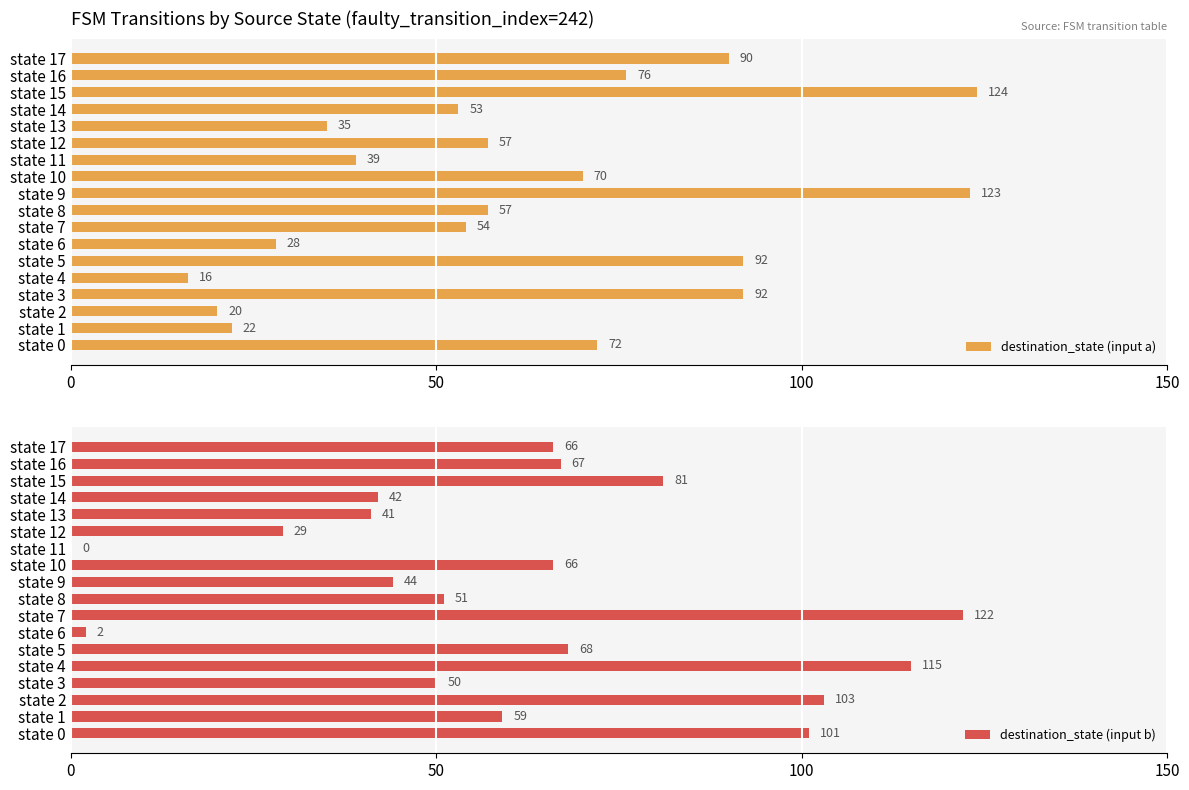

Is it true that destination_state (input a) equals 76 at state 16?

True